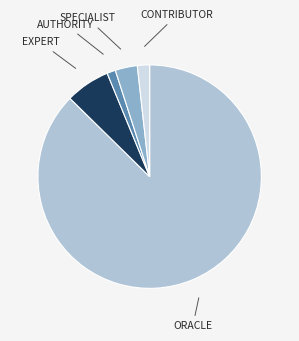

Does any single category account for the majority?

Yes